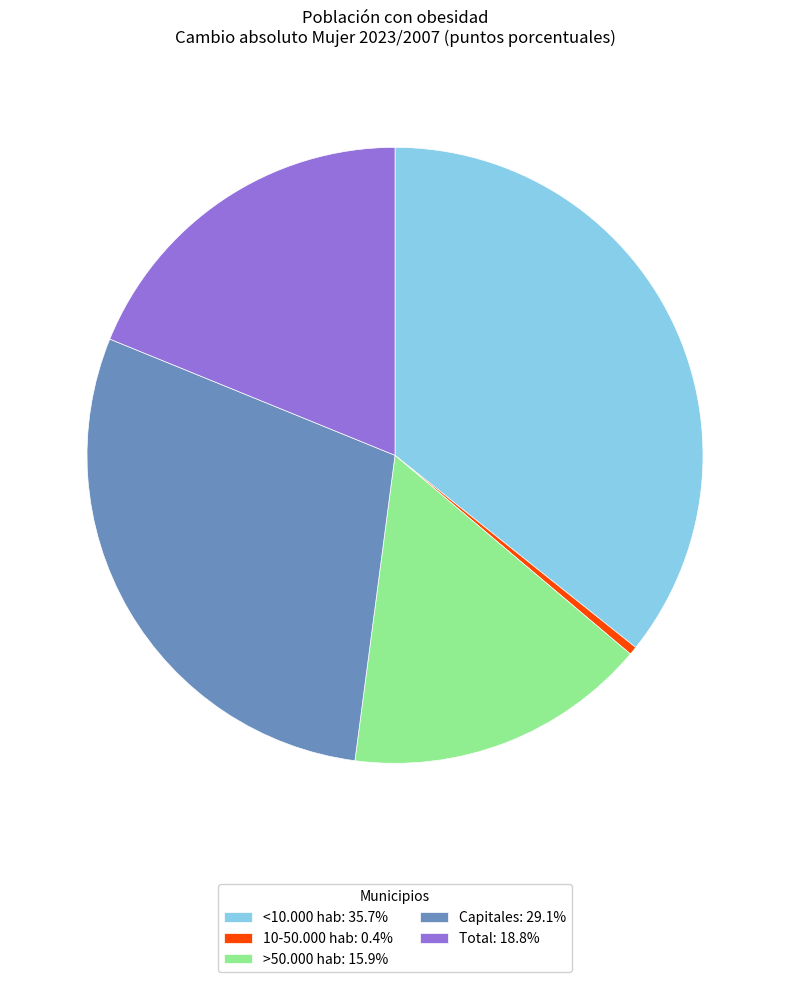

Which has a higher value, 10-50.000 hab or >50.000 hab?

>50.000 hab